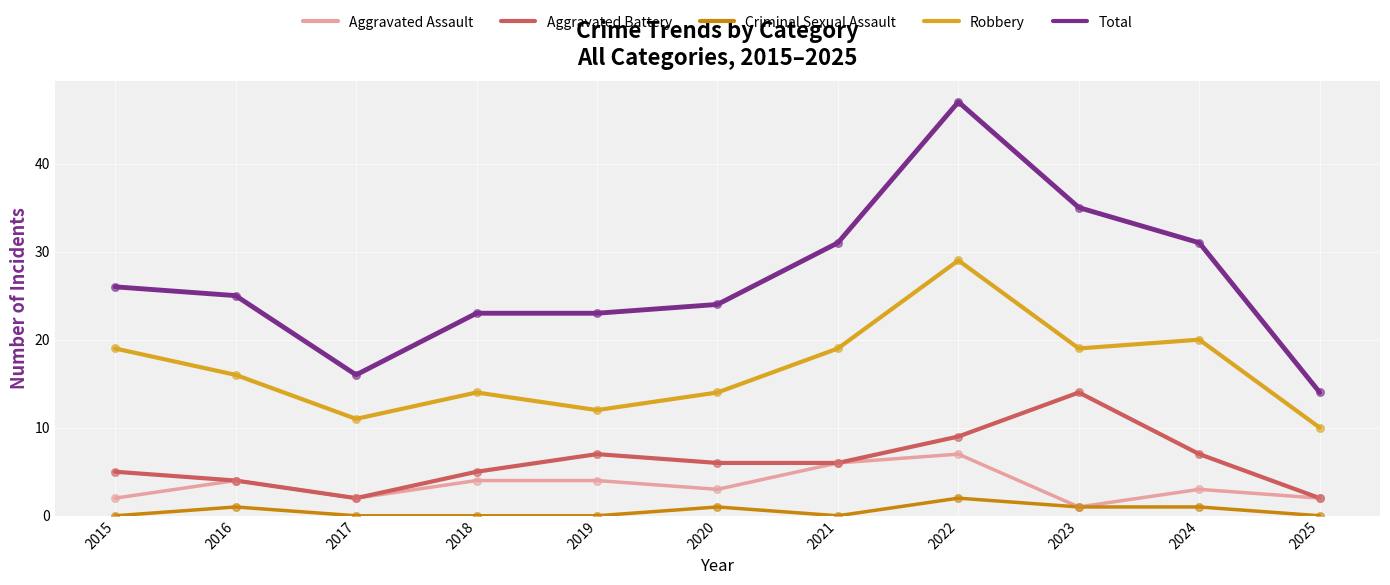

What are all the series names shown in the legend?

Aggravated Assault, Aggravated Battery, Criminal Sexual Assault, Robbery, Total